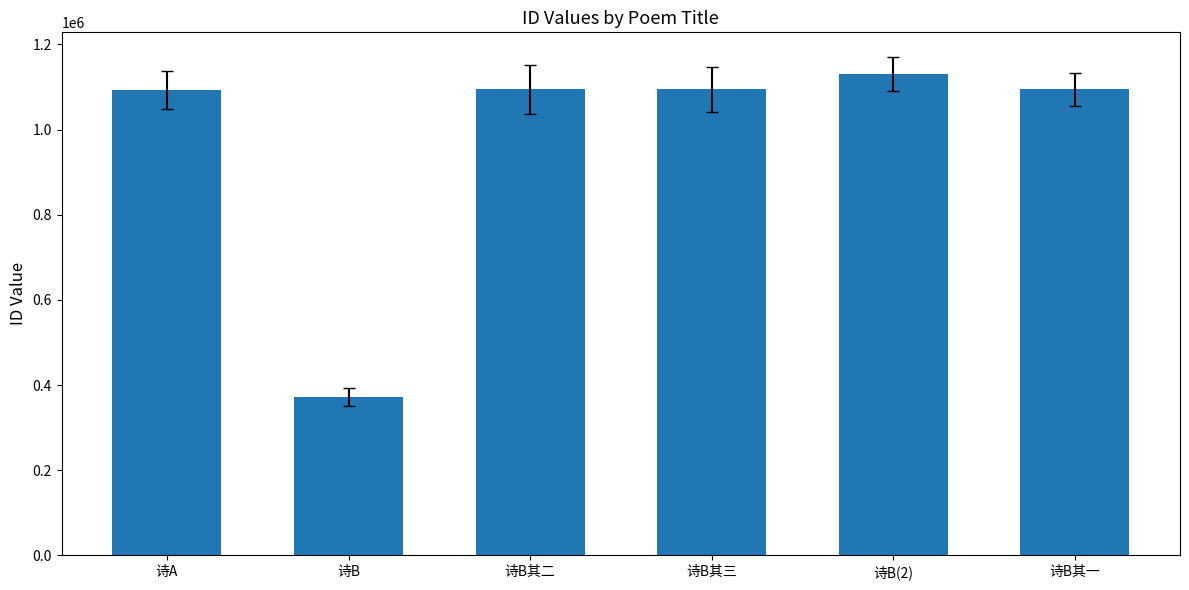

The chart shows a value of 459994 at 诗B其三. True or false?

False